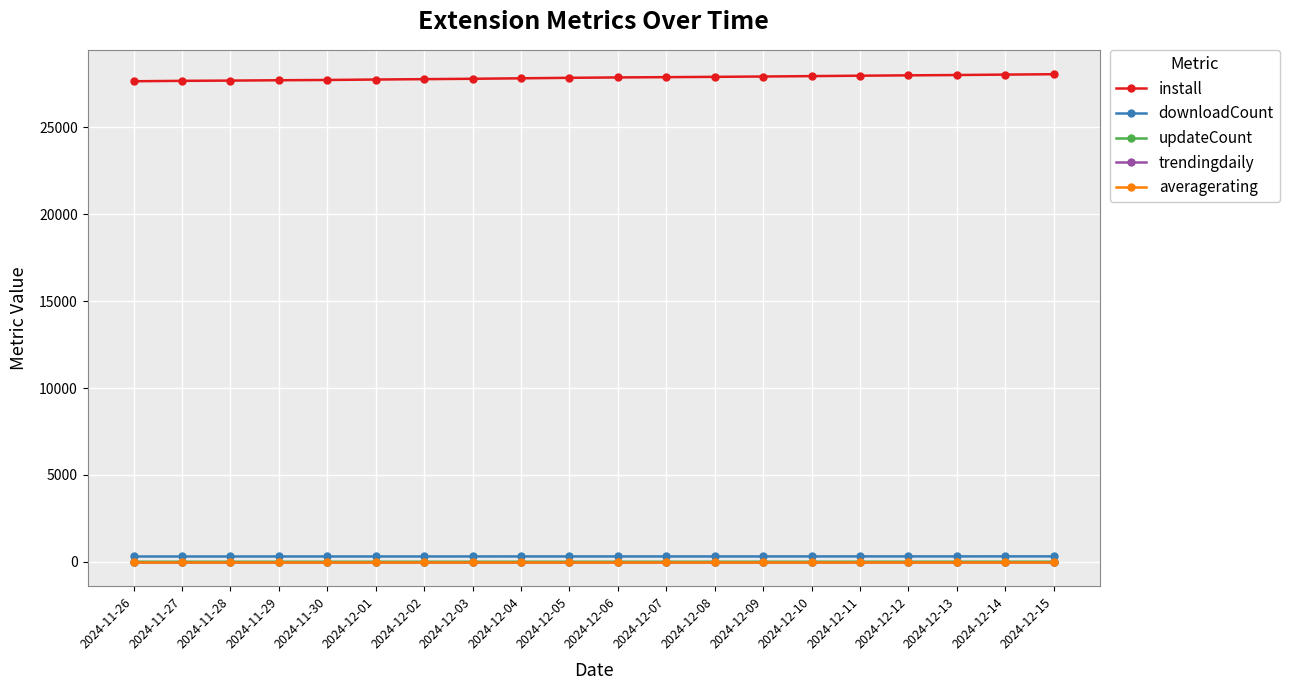

True or false: trendingdaily and downloadCount intersect in this chart.

False